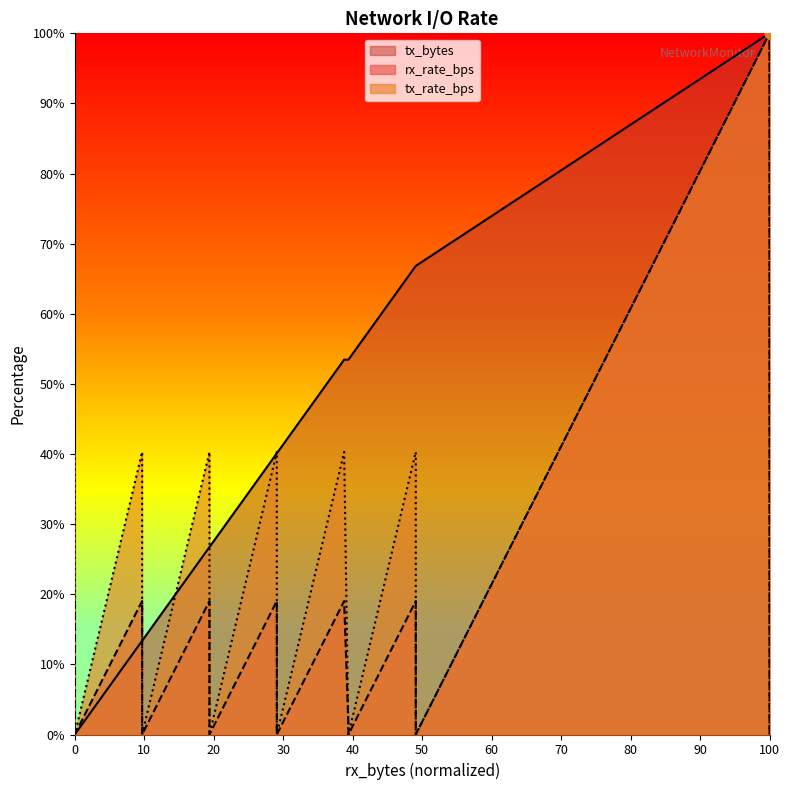

At how many categories does at least one series exceed 4?

18